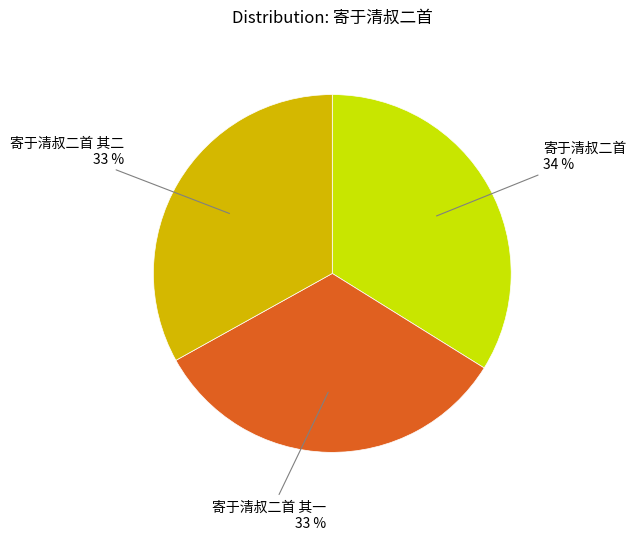

How many slices are in this pie chart?

3